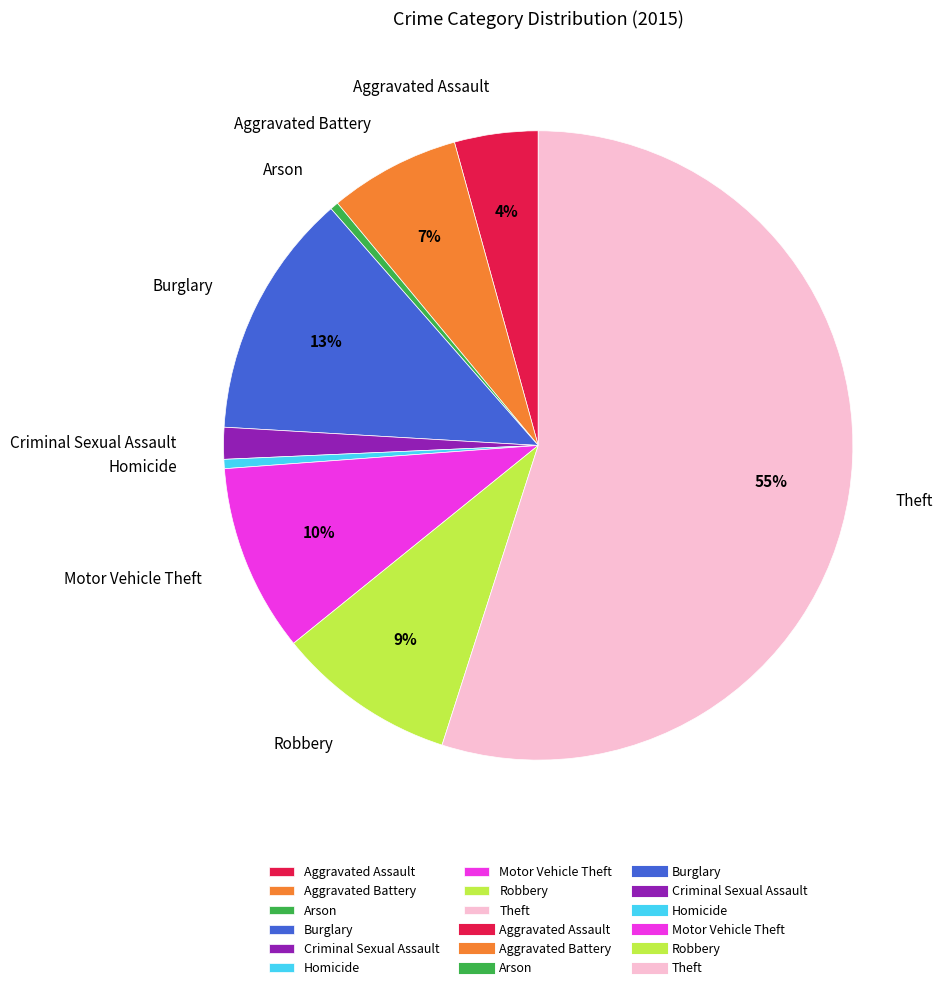

To the nearest percent, what percentage of the pie is Criminal Sexual Assault?

2%